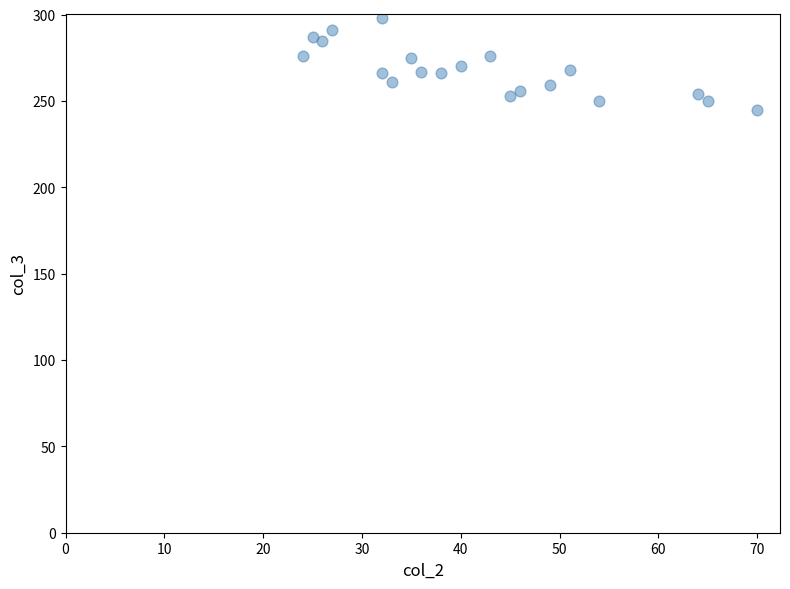

What is the range of X values (max minus min)?

46